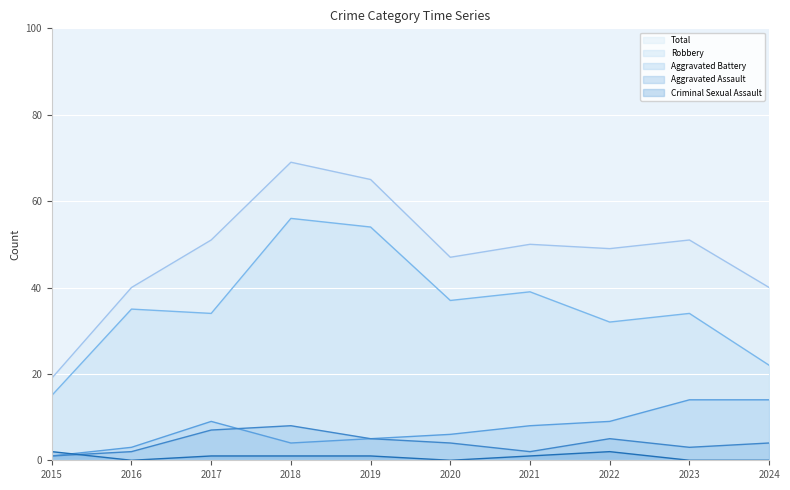

Which series changed the most between 2016 and 2019?

Total